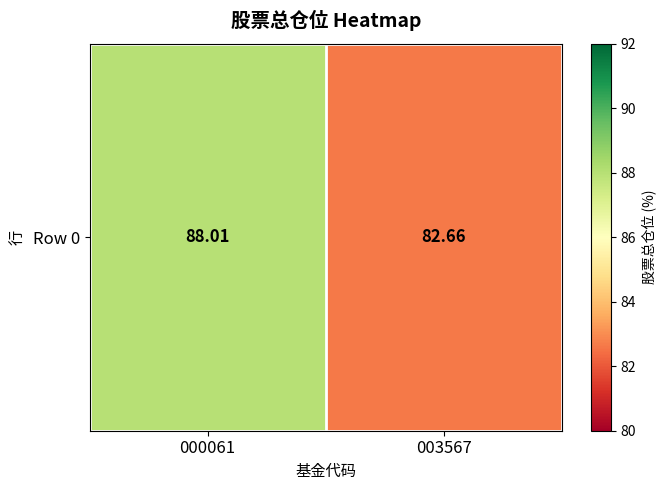

Between 000061 and 003567, which is larger?

000061